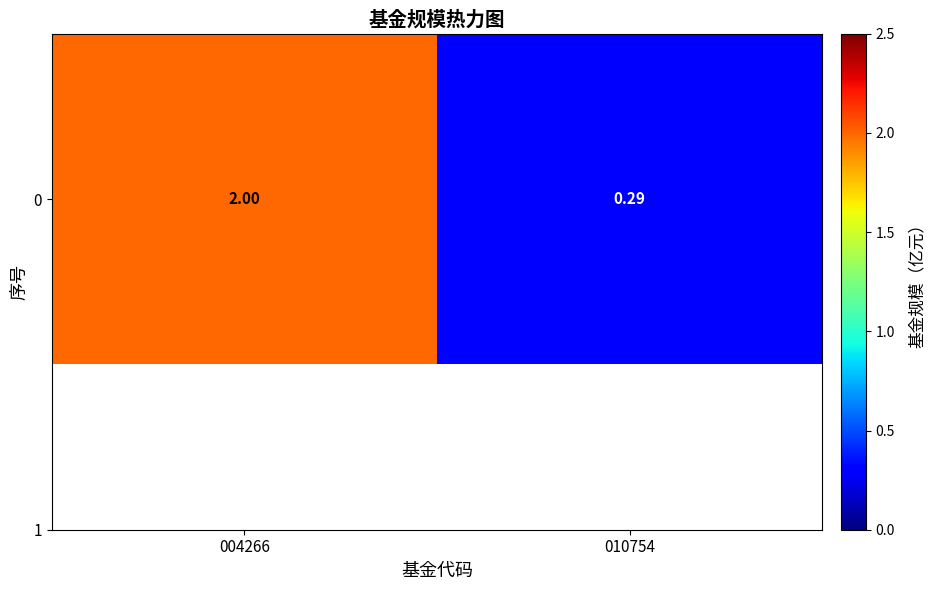

Is it true that the value at 010754 is 0.2?

False